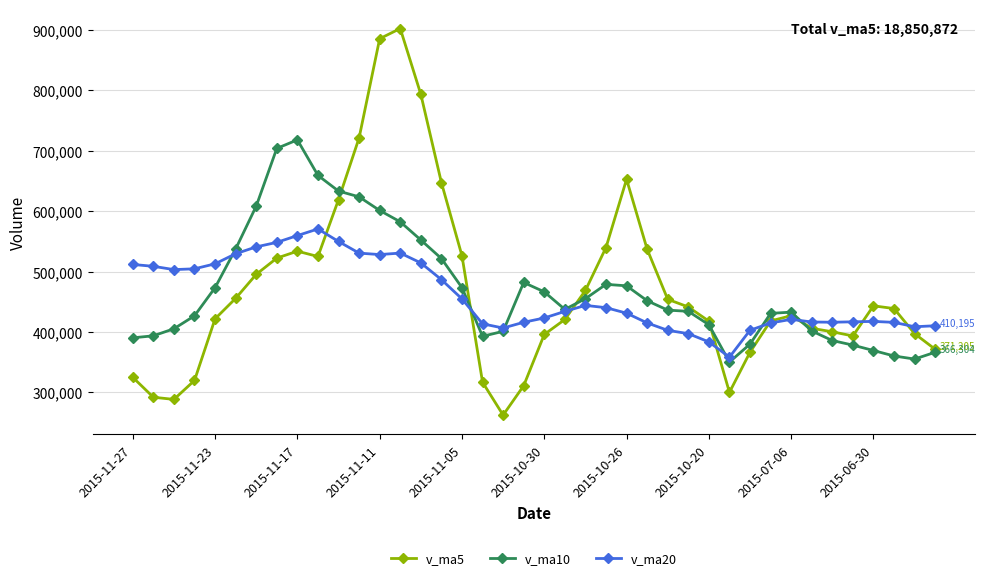

At how many categories does at least one series exceed 857065?

2